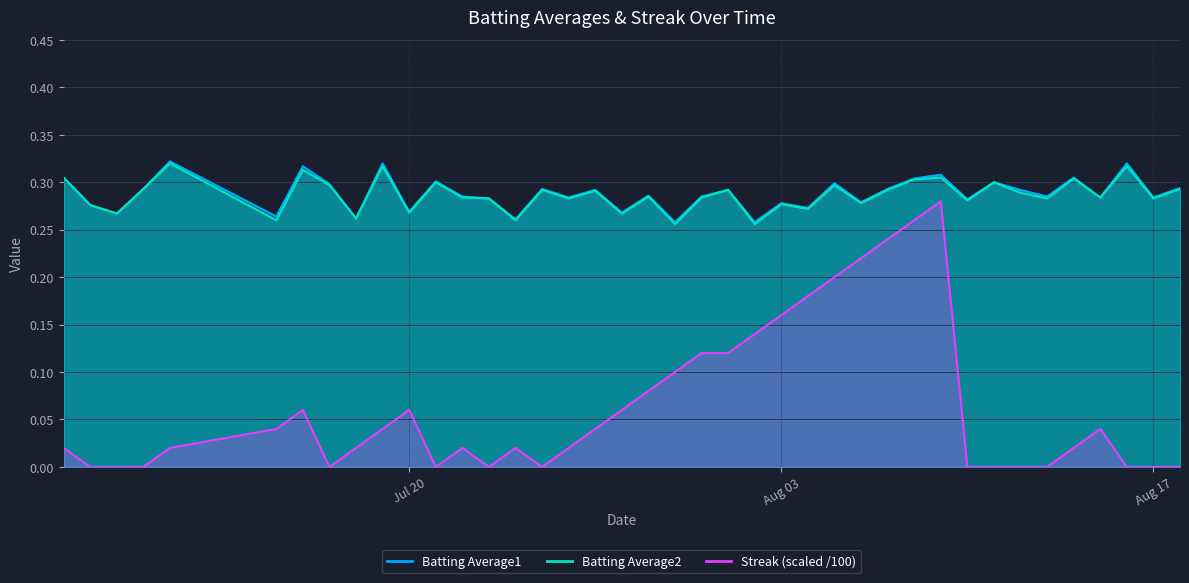

Which label corresponds to the largest value in the chart?

2010-07-11